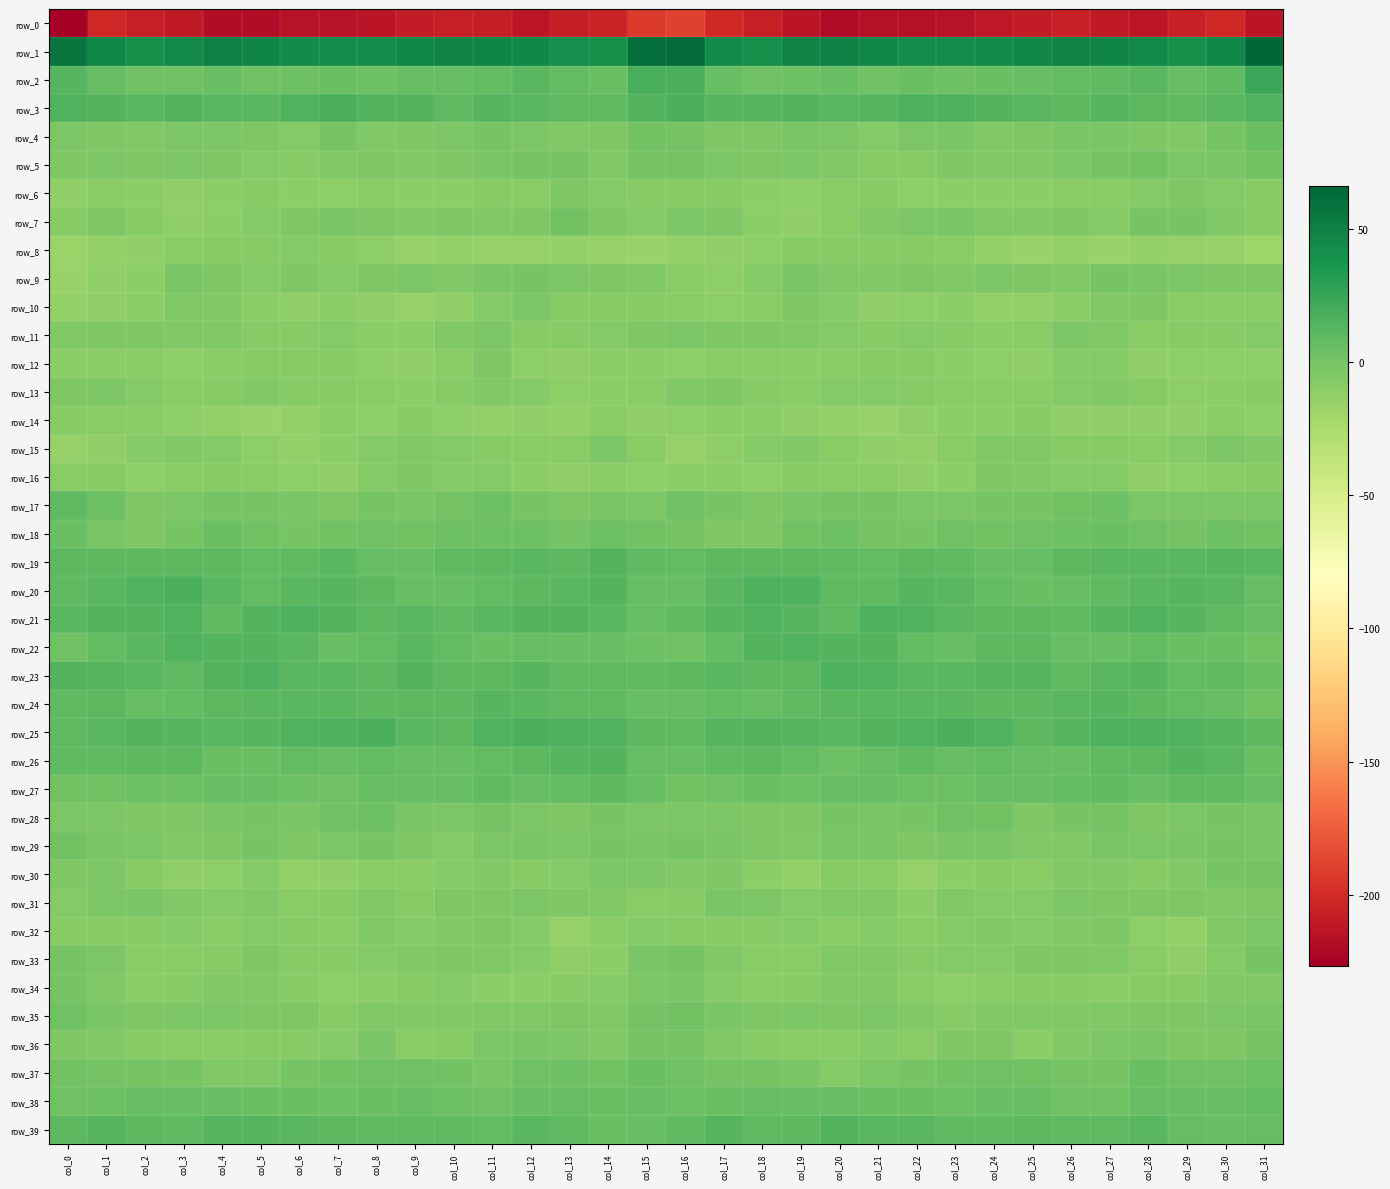

The row_5 series shows -7.4 at col_21. True or false?

True